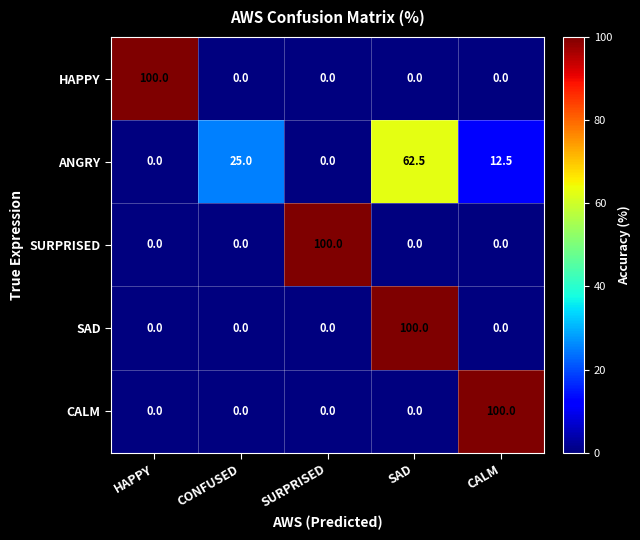

What is the maximum value for ANGRY?

62.5